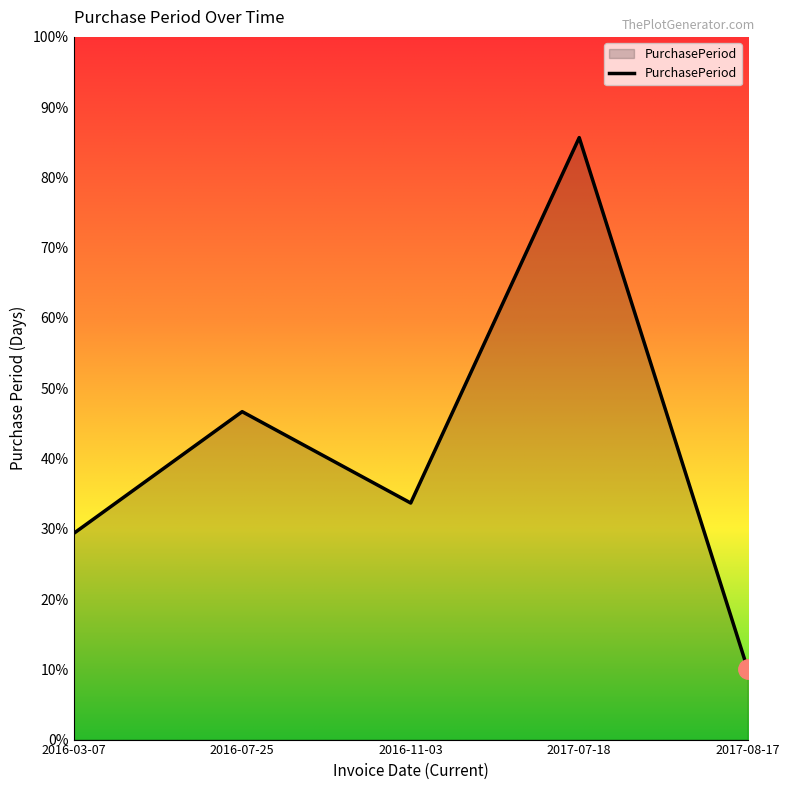

Does the chart have visible grid lines?

No